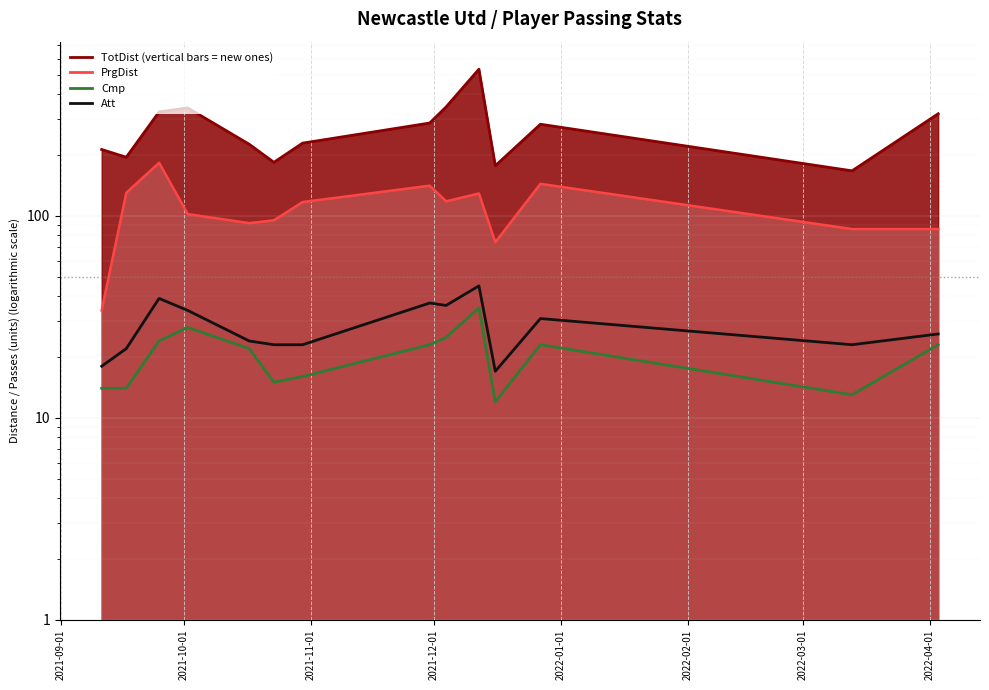

True or false: Cmp has a value of 24 at 2022-03-01.

False